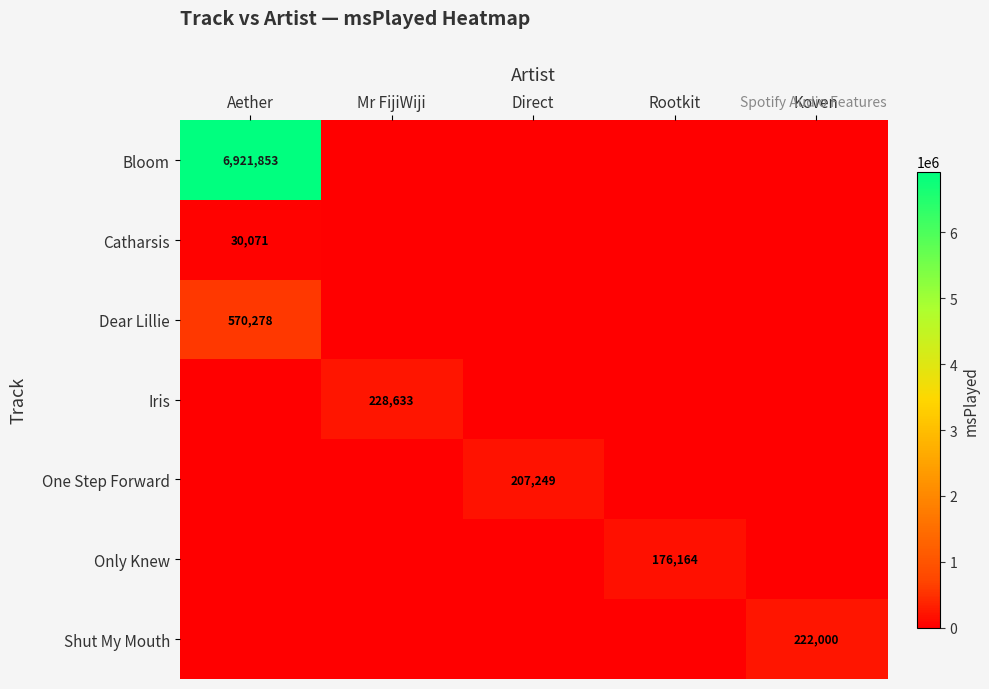

Which category has the highest value across all series?

Aether